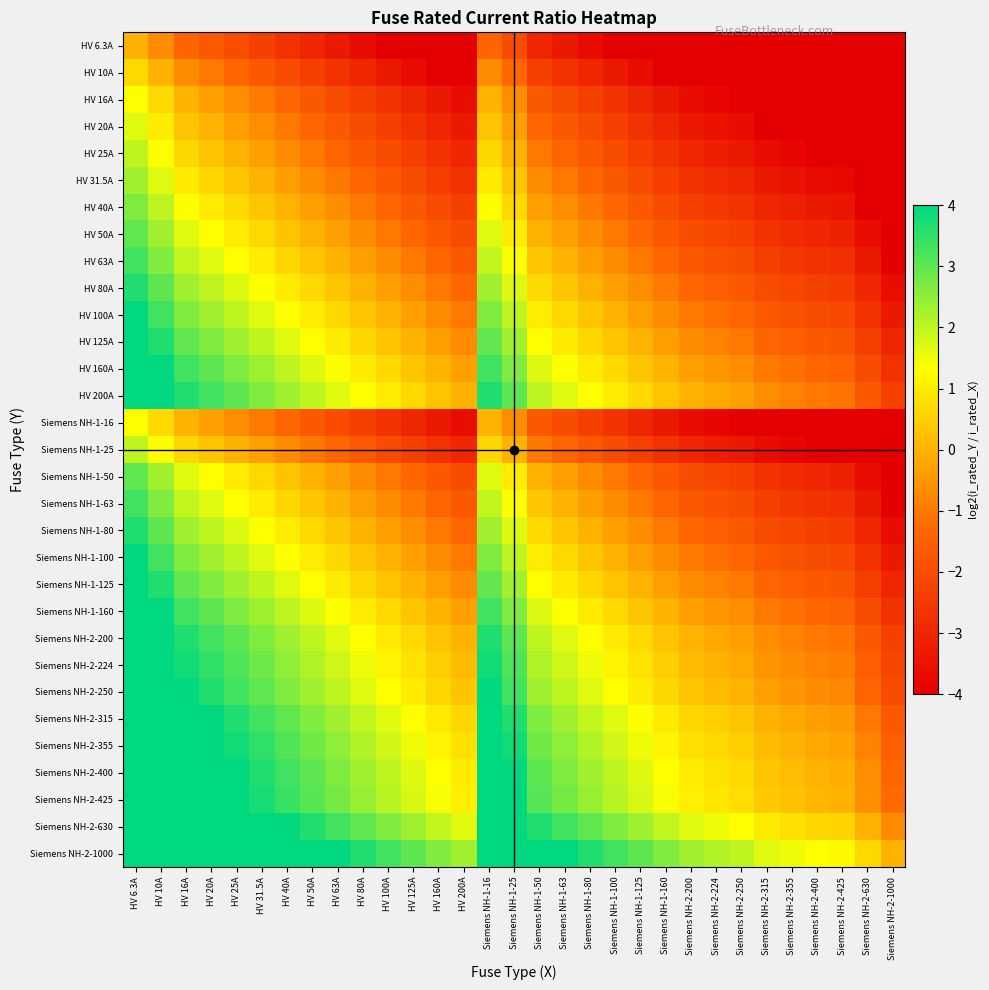

Reading left to right, what are all the values shown in this chart?

HV 6.3A: HV 6.3A=0.0	HV 10A=-0.7	HV 16A=-1.3	HV 20A=-1.7	HV 25A=-2.0	HV 31.5A=-2.3	HV 40A=-2.7	HV 50A=-3.0	HV 63A=-3.3	HV 80A=-3.7	HV 100A=-4.0	HV 125A=-4.3	HV 160A=-4.7	HV 200A=-5.0	Siemens NH-1-16=-1.3	Siemens NH-1-25=-2.0	Siemens NH-1-50=-3.0	Siemens NH-1-63=-3.3	Siemens NH-1-80=-3.7	Siemens NH-1-100=-4.0	Siemens NH-1-125=-4.3	Siemens NH-1-160=-4.7	Siemens NH-2-200=-5.0	Siemens NH-2-224=-5.2	Siemens NH-2-250=-5.3	Siemens NH-2-315=-5.6	Siemens NH-2-355=-5.8	Siemens NH-2-400=-6.0	Siemens NH-2-425=-6.1	Siemens NH-2-630=-6.6	Siemens NH-2-1000=-7.3
HV 10A: HV 6.3A=0.7	HV 10A=0.0	HV 16A=-0.7	HV 20A=-1.0	HV 25A=-1.3	HV 31.5A=-1.7	HV 40A=-2.0	HV 50A=-2.3	HV 63A=-2.7	HV 80A=-3.0	HV 100A=-3.3	HV 125A=-3.6	HV 160A=-4.0	HV 200A=-4.3	Siemens NH-1-16=-0.7	Siemens NH-1-25=-1.3	Siemens NH-1-50=-2.3	Siemens NH-1-63=-2.7	Siemens NH-1-80=-3.0	Siemens NH-1-100=-3.3	Siemens NH-1-125=-3.6	Siemens NH-1-160=-4.0	Siemens NH-2-200=-4.3	Siemens NH-2-224=-4.5	Siemens NH-2-250=-4.6	Siemens NH-2-315=-5.0	Siemens NH-2-355=-5.1	Siemens NH-2-400=-5.3	Siemens NH-2-425=-5.4	Siemens NH-2-630=-6.0	Siemens NH-2-1000=-6.6
HV 16A: HV 6.3A=1.3	HV 10A=0.7	HV 16A=0.0	HV 20A=-0.3	HV 25A=-0.6	HV 31.5A=-1.0	HV 40A=-1.3	HV 50A=-1.6	HV 63A=-2.0	HV 80A=-2.3	HV 100A=-2.6	HV 125A=-3.0	HV 160A=-3.3	HV 200A=-3.6	Siemens NH-1-16=0.0	Siemens NH-1-25=-0.6	Siemens NH-1-50=-1.6	Siemens NH-1-63=-2.0	Siemens NH-1-80=-2.3	Siemens NH-1-100=-2.6	Siemens NH-1-125=-3.0	Siemens NH-1-160=-3.3	Siemens NH-2-200=-3.6	Siemens NH-2-224=-3.8	Siemens NH-2-250=-4.0	Siemens NH-2-315=-4.3	Siemens NH-2-355=-4.5	Siemens NH-2-400=-4.6	Siemens NH-2-425=-4.7	Siemens NH-2-630=-5.3	Siemens NH-2-1000=-6.0
HV 20A: HV 6.3A=1.7	HV 10A=1.0	HV 16A=0.3	HV 20A=0.0	HV 25A=-0.3	HV 31.5A=-0.7	HV 40A=-1.0	HV 50A=-1.3	HV 63A=-1.7	HV 80A=-2.0	HV 100A=-2.3	HV 125A=-2.6	HV 160A=-3.0	HV 200A=-3.3	Siemens NH-1-16=0.3	Siemens NH-1-25=-0.3	Siemens NH-1-50=-1.3	Siemens NH-1-63=-1.7	Siemens NH-1-80=-2.0	Siemens NH-1-100=-2.3	Siemens NH-1-125=-2.6	Siemens NH-1-160=-3.0	Siemens NH-2-200=-3.3	Siemens NH-2-224=-3.5	Siemens NH-2-250=-3.6	Siemens NH-2-315=-4.0	Siemens NH-2-355=-4.1	Siemens NH-2-400=-4.3	Siemens NH-2-425=-4.4	Siemens NH-2-630=-5.0	Siemens NH-2-1000=-5.6
HV 25A: HV 6.3A=2.0	HV 10A=1.3	HV 16A=0.6	HV 20A=0.3	HV 25A=0.0	HV 31.5A=-0.3	HV 40A=-0.7	HV 50A=-1.0	HV 63A=-1.3	HV 80A=-1.7	HV 100A=-2.0	HV 125A=-2.3	HV 160A=-2.7	HV 200A=-3.0	Siemens NH-1-16=0.6	Siemens NH-1-25=0.0	Siemens NH-1-50=-1.0	Siemens NH-1-63=-1.3	Siemens NH-1-80=-1.7	Siemens NH-1-100=-2.0	Siemens NH-1-125=-2.3	Siemens NH-1-160=-2.7	Siemens NH-2-200=-3.0	Siemens NH-2-224=-3.2	Siemens NH-2-250=-3.3	Siemens NH-2-315=-3.7	Siemens NH-2-355=-3.8	Siemens NH-2-400=-4.0	Siemens NH-2-425=-4.1	Siemens NH-2-630=-4.7	Siemens NH-2-1000=-5.3
HV 31.5A: HV 6.3A=2.3	HV 10A=1.7	HV 16A=1.0	HV 20A=0.7	HV 25A=0.3	HV 31.5A=0.0	HV 40A=-0.3	HV 50A=-0.7	HV 63A=-1.0	HV 80A=-1.3	HV 100A=-1.7	HV 125A=-2.0	HV 160A=-2.3	HV 200A=-2.7	Siemens NH-1-16=1.0	Siemens NH-1-25=0.3	Siemens NH-1-50=-0.7	Siemens NH-1-63=-1.0	Siemens NH-1-80=-1.3	Siemens NH-1-100=-1.7	Siemens NH-1-125=-2.0	Siemens NH-1-160=-2.3	Siemens NH-2-200=-2.7	Siemens NH-2-224=-2.8	Siemens NH-2-250=-3.0	Siemens NH-2-315=-3.3	Siemens NH-2-355=-3.5	Siemens NH-2-400=-3.7	Siemens NH-2-425=-3.8	Siemens NH-2-630=-4.3	Siemens NH-2-1000=-5.0
HV 40A: HV 6.3A=2.7	HV 10A=2.0	HV 16A=1.3	HV 20A=1.0	HV 25A=0.7	HV 31.5A=0.3	HV 40A=0.0	HV 50A=-0.3	HV 63A=-0.7	HV 80A=-1.0	HV 100A=-1.3	HV 125A=-1.6	HV 160A=-2.0	HV 200A=-2.3	Siemens NH-1-16=1.3	Siemens NH-1-25=0.7	Siemens NH-1-50=-0.3	Siemens NH-1-63=-0.7	Siemens NH-1-80=-1.0	Siemens NH-1-100=-1.3	Siemens NH-1-125=-1.6	Siemens NH-1-160=-2.0	Siemens NH-2-200=-2.3	Siemens NH-2-224=-2.5	Siemens NH-2-250=-2.6	Siemens NH-2-315=-3.0	Siemens NH-2-355=-3.1	Siemens NH-2-400=-3.3	Siemens NH-2-425=-3.4	Siemens NH-2-630=-4.0	Siemens NH-2-1000=-4.6
HV 50A: HV 6.3A=3.0	HV 10A=2.3	HV 16A=1.6	HV 20A=1.3	HV 25A=1.0	HV 31.5A=0.7	HV 40A=0.3	HV 50A=0.0	HV 63A=-0.3	HV 80A=-0.7	HV 100A=-1.0	HV 125A=-1.3	HV 160A=-1.7	HV 200A=-2.0	Siemens NH-1-16=1.6	Siemens NH-1-25=1.0	Siemens NH-1-50=0.0	Siemens NH-1-63=-0.3	Siemens NH-1-80=-0.7	Siemens NH-1-100=-1.0	Siemens NH-1-125=-1.3	Siemens NH-1-160=-1.7	Siemens NH-2-200=-2.0	Siemens NH-2-224=-2.2	Siemens NH-2-250=-2.3	Siemens NH-2-315=-2.7	Siemens NH-2-355=-2.8	Siemens NH-2-400=-3.0	Siemens NH-2-425=-3.1	Siemens NH-2-630=-3.7	Siemens NH-2-1000=-4.3
HV 63A: HV 6.3A=3.3	HV 10A=2.7	HV 16A=2.0	HV 20A=1.7	HV 25A=1.3	HV 31.5A=1.0	HV 40A=0.7	HV 50A=0.3	HV 63A=0.0	HV 80A=-0.3	HV 100A=-0.7	HV 125A=-1.0	HV 160A=-1.3	HV 200A=-1.7	Siemens NH-1-16=2.0	Siemens NH-1-25=1.3	Siemens NH-1-50=0.3	Siemens NH-1-63=0.0	Siemens NH-1-80=-0.3	Siemens NH-1-100=-0.7	Siemens NH-1-125=-1.0	Siemens NH-1-160=-1.3	Siemens NH-2-200=-1.7	Siemens NH-2-224=-1.8	Siemens NH-2-250=-2.0	Siemens NH-2-315=-2.3	Siemens NH-2-355=-2.5	Siemens NH-2-400=-2.7	Siemens NH-2-425=-2.8	Siemens NH-2-630=-3.3	Siemens NH-2-1000=-4.0
HV 80A: HV 6.3A=3.7	HV 10A=3.0	HV 16A=2.3	HV 20A=2.0	HV 25A=1.7	HV 31.5A=1.3	HV 40A=1.0	HV 50A=0.7	HV 63A=0.3	HV 80A=0.0	HV 100A=-0.3	HV 125A=-0.6	HV 160A=-1.0	HV 200A=-1.3	Siemens NH-1-16=2.3	Siemens NH-1-25=1.7	Siemens NH-1-50=0.7	Siemens NH-1-63=0.3	Siemens NH-1-80=0.0	Siemens NH-1-100=-0.3	Siemens NH-1-125=-0.6	Siemens NH-1-160=-1.0	Siemens NH-2-200=-1.3	Siemens NH-2-224=-1.5	Siemens NH-2-250=-1.6	Siemens NH-2-315=-2.0	Siemens NH-2-355=-2.1	Siemens NH-2-400=-2.3	Siemens NH-2-425=-2.4	Siemens NH-2-630=-3.0	Siemens NH-2-1000=-3.6
HV 100A: HV 6.3A=4.0	HV 10A=3.3	HV 16A=2.6	HV 20A=2.3	HV 25A=2.0	HV 31.5A=1.7	HV 40A=1.3	HV 50A=1.0	HV 63A=0.7	HV 80A=0.3	HV 100A=0.0	HV 125A=-0.3	HV 160A=-0.7	HV 200A=-1.0	Siemens NH-1-16=2.6	Siemens NH-1-25=2.0	Siemens NH-1-50=1.0	Siemens NH-1-63=0.7	Siemens NH-1-80=0.3	Siemens NH-1-100=0.0	Siemens NH-1-125=-0.3	Siemens NH-1-160=-0.7	Siemens NH-2-200=-1.0	Siemens NH-2-224=-1.2	Siemens NH-2-250=-1.3	Siemens NH-2-315=-1.7	Siemens NH-2-355=-1.8	Siemens NH-2-400=-2.0	Siemens NH-2-425=-2.1	Siemens NH-2-630=-2.7	Siemens NH-2-1000=-3.3
HV 125A: HV 6.3A=4.3	HV 10A=3.6	HV 16A=3.0	HV 20A=2.6	HV 25A=2.3	HV 31.5A=2.0	HV 40A=1.6	HV 50A=1.3	HV 63A=1.0	HV 80A=0.6	HV 100A=0.3	HV 125A=0.0	HV 160A=-0.4	HV 200A=-0.7	Siemens NH-1-16=3.0	Siemens NH-1-25=2.3	Siemens NH-1-50=1.3	Siemens NH-1-63=1.0	Siemens NH-1-80=0.6	Siemens NH-1-100=0.3	Siemens NH-1-125=0.0	Siemens NH-1-160=-0.4	Siemens NH-2-200=-0.7	Siemens NH-2-224=-0.8	Siemens NH-2-250=-1.0	Siemens NH-2-315=-1.3	Siemens NH-2-355=-1.5	Siemens NH-2-400=-1.7	Siemens NH-2-425=-1.8	Siemens NH-2-630=-2.3	Siemens NH-2-1000=-3.0
HV 160A: HV 6.3A=4.7	HV 10A=4.0	HV 16A=3.3	HV 20A=3.0	HV 25A=2.7	HV 31.5A=2.3	HV 40A=2.0	HV 50A=1.7	HV 63A=1.3	HV 80A=1.0	HV 100A=0.7	HV 125A=0.4	HV 160A=0.0	HV 200A=-0.3	Siemens NH-1-16=3.3	Siemens NH-1-25=2.7	Siemens NH-1-50=1.7	Siemens NH-1-63=1.3	Siemens NH-1-80=1.0	Siemens NH-1-100=0.7	Siemens NH-1-125=0.4	Siemens NH-1-160=0.0	Siemens NH-2-200=-0.3	Siemens NH-2-224=-0.5	Siemens NH-2-250=-0.6	Siemens NH-2-315=-1.0	Siemens NH-2-355=-1.1	Siemens NH-2-400=-1.3	Siemens NH-2-425=-1.4	Siemens NH-2-630=-2.0	Siemens NH-2-1000=-2.6
HV 200A: HV 6.3A=5.0	HV 10A=4.3	HV 16A=3.6	HV 20A=3.3	HV 25A=3.0	HV 31.5A=2.7	HV 40A=2.3	HV 50A=2.0	HV 63A=1.7	HV 80A=1.3	HV 100A=1.0	HV 125A=0.7	HV 160A=0.3	HV 200A=0.0	Siemens NH-1-16=3.6	Siemens NH-1-25=3.0	Siemens NH-1-50=2.0	Siemens NH-1-63=1.7	Siemens NH-1-80=1.3	Siemens NH-1-100=1.0	Siemens NH-1-125=0.7	Siemens NH-1-160=0.3	Siemens NH-2-200=0.0	Siemens NH-2-224=-0.2	Siemens NH-2-250=-0.3	Siemens NH-2-315=-0.7	Siemens NH-2-355=-0.8	Siemens NH-2-400=-1.0	Siemens NH-2-425=-1.1	Siemens NH-2-630=-1.7	Siemens NH-2-1000=-2.3
Siemens NH-1-16: HV 6.3A=1.3	HV 10A=0.7	HV 16A=0.0	HV 20A=-0.3	HV 25A=-0.6	HV 31.5A=-1.0	HV 40A=-1.3	HV 50A=-1.6	HV 63A=-2.0	HV 80A=-2.3	HV 100A=-2.6	HV 125A=-3.0	HV 160A=-3.3	HV 200A=-3.6	Siemens NH-1-16=0.0	Siemens NH-1-25=-0.6	Siemens NH-1-50=-1.6	Siemens NH-1-63=-2.0	Siemens NH-1-80=-2.3	Siemens NH-1-100=-2.6	Siemens NH-1-125=-3.0	Siemens NH-1-160=-3.3	Siemens NH-2-200=-3.6	Siemens NH-2-224=-3.8	Siemens NH-2-250=-4.0	Siemens NH-2-315=-4.3	Siemens NH-2-355=-4.5	Siemens NH-2-400=-4.6	Siemens NH-2-425=-4.7	Siemens NH-2-630=-5.3	Siemens NH-2-1000=-6.0
Siemens NH-1-25: HV 6.3A=2.0	HV 10A=1.3	HV 16A=0.6	HV 20A=0.3	HV 25A=0.0	HV 31.5A=-0.3	HV 40A=-0.7	HV 50A=-1.0	HV 63A=-1.3	HV 80A=-1.7	HV 100A=-2.0	HV 125A=-2.3	HV 160A=-2.7	HV 200A=-3.0	Siemens NH-1-16=0.6	Siemens NH-1-25=0.0	Siemens NH-1-50=-1.0	Siemens NH-1-63=-1.3	Siemens NH-1-80=-1.7	Siemens NH-1-100=-2.0	Siemens NH-1-125=-2.3	Siemens NH-1-160=-2.7	Siemens NH-2-200=-3.0	Siemens NH-2-224=-3.2	Siemens NH-2-250=-3.3	Siemens NH-2-315=-3.7	Siemens NH-2-355=-3.8	Siemens NH-2-400=-4.0	Siemens NH-2-425=-4.1	Siemens NH-2-630=-4.7	Siemens NH-2-1000=-5.3
Siemens NH-1-50: HV 6.3A=3.0	HV 10A=2.3	HV 16A=1.6	HV 20A=1.3	HV 25A=1.0	HV 31.5A=0.7	HV 40A=0.3	HV 50A=0.0	HV 63A=-0.3	HV 80A=-0.7	HV 100A=-1.0	HV 125A=-1.3	HV 160A=-1.7	HV 200A=-2.0	Siemens NH-1-16=1.6	Siemens NH-1-25=1.0	Siemens NH-1-50=0.0	Siemens NH-1-63=-0.3	Siemens NH-1-80=-0.7	Siemens NH-1-100=-1.0	Siemens NH-1-125=-1.3	Siemens NH-1-160=-1.7	Siemens NH-2-200=-2.0	Siemens NH-2-224=-2.2	Siemens NH-2-250=-2.3	Siemens NH-2-315=-2.7	Siemens NH-2-355=-2.8	Siemens NH-2-400=-3.0	Siemens NH-2-425=-3.1	Siemens NH-2-630=-3.7	Siemens NH-2-1000=-4.3
Siemens NH-1-63: HV 6.3A=3.3	HV 10A=2.7	HV 16A=2.0	HV 20A=1.7	HV 25A=1.3	HV 31.5A=1.0	HV 40A=0.7	HV 50A=0.3	HV 63A=0.0	HV 80A=-0.3	HV 100A=-0.7	HV 125A=-1.0	HV 160A=-1.3	HV 200A=-1.7	Siemens NH-1-16=2.0	Siemens NH-1-25=1.3	Siemens NH-1-50=0.3	Siemens NH-1-63=0.0	Siemens NH-1-80=-0.3	Siemens NH-1-100=-0.7	Siemens NH-1-125=-1.0	Siemens NH-1-160=-1.3	Siemens NH-2-200=-1.7	Siemens NH-2-224=-1.8	Siemens NH-2-250=-2.0	Siemens NH-2-315=-2.3	Siemens NH-2-355=-2.5	Siemens NH-2-400=-2.7	Siemens NH-2-425=-2.8	Siemens NH-2-630=-3.3	Siemens NH-2-1000=-4.0
Siemens NH-1-80: HV 6.3A=3.7	HV 10A=3.0	HV 16A=2.3	HV 20A=2.0	HV 25A=1.7	HV 31.5A=1.3	HV 40A=1.0	HV 50A=0.7	HV 63A=0.3	HV 80A=0.0	HV 100A=-0.3	HV 125A=-0.6	HV 160A=-1.0	HV 200A=-1.3	Siemens NH-1-16=2.3	Siemens NH-1-25=1.7	Siemens NH-1-50=0.7	Siemens NH-1-63=0.3	Siemens NH-1-80=0.0	Siemens NH-1-100=-0.3	Siemens NH-1-125=-0.6	Siemens NH-1-160=-1.0	Siemens NH-2-200=-1.3	Siemens NH-2-224=-1.5	Siemens NH-2-250=-1.6	Siemens NH-2-315=-2.0	Siemens NH-2-355=-2.1	Siemens NH-2-400=-2.3	Siemens NH-2-425=-2.4	Siemens NH-2-630=-3.0	Siemens NH-2-1000=-3.6
Siemens NH-1-100: HV 6.3A=4.0	HV 10A=3.3	HV 16A=2.6	HV 20A=2.3	HV 25A=2.0	HV 31.5A=1.7	HV 40A=1.3	HV 50A=1.0	HV 63A=0.7	HV 80A=0.3	HV 100A=0.0	HV 125A=-0.3	HV 160A=-0.7	HV 200A=-1.0	Siemens NH-1-16=2.6	Siemens NH-1-25=2.0	Siemens NH-1-50=1.0	Siemens NH-1-63=0.7	Siemens NH-1-80=0.3	Siemens NH-1-100=0.0	Siemens NH-1-125=-0.3	Siemens NH-1-160=-0.7	Siemens NH-2-200=-1.0	Siemens NH-2-224=-1.2	Siemens NH-2-250=-1.3	Siemens NH-2-315=-1.7	Siemens NH-2-355=-1.8	Siemens NH-2-400=-2.0	Siemens NH-2-425=-2.1	Siemens NH-2-630=-2.7	Siemens NH-2-1000=-3.3
Siemens NH-1-125: HV 6.3A=4.3	HV 10A=3.6	HV 16A=3.0	HV 20A=2.6	HV 25A=2.3	HV 31.5A=2.0	HV 40A=1.6	HV 50A=1.3	HV 63A=1.0	HV 80A=0.6	HV 100A=0.3	HV 125A=0.0	HV 160A=-0.4	HV 200A=-0.7	Siemens NH-1-16=3.0	Siemens NH-1-25=2.3	Siemens NH-1-50=1.3	Siemens NH-1-63=1.0	Siemens NH-1-80=0.6	Siemens NH-1-100=0.3	Siemens NH-1-125=0.0	Siemens NH-1-160=-0.4	Siemens NH-2-200=-0.7	Siemens NH-2-224=-0.8	Siemens NH-2-250=-1.0	Siemens NH-2-315=-1.3	Siemens NH-2-355=-1.5	Siemens NH-2-400=-1.7	Siemens NH-2-425=-1.8	Siemens NH-2-630=-2.3	Siemens NH-2-1000=-3.0
Siemens NH-1-160: HV 6.3A=4.7	HV 10A=4.0	HV 16A=3.3	HV 20A=3.0	HV 25A=2.7	HV 31.5A=2.3	HV 40A=2.0	HV 50A=1.7	HV 63A=1.3	HV 80A=1.0	HV 100A=0.7	HV 125A=0.4	HV 160A=0.0	HV 200A=-0.3	Siemens NH-1-16=3.3	Siemens NH-1-25=2.7	Siemens NH-1-50=1.7	Siemens NH-1-63=1.3	Siemens NH-1-80=1.0	Siemens NH-1-100=0.7	Siemens NH-1-125=0.4	Siemens NH-1-160=0.0	Siemens NH-2-200=-0.3	Siemens NH-2-224=-0.5	Siemens NH-2-250=-0.6	Siemens NH-2-315=-1.0	Siemens NH-2-355=-1.1	Siemens NH-2-400=-1.3	Siemens NH-2-425=-1.4	Siemens NH-2-630=-2.0	Siemens NH-2-1000=-2.6
Siemens NH-2-200: HV 6.3A=5.0	HV 10A=4.3	HV 16A=3.6	HV 20A=3.3	HV 25A=3.0	HV 31.5A=2.7	HV 40A=2.3	HV 50A=2.0	HV 63A=1.7	HV 80A=1.3	HV 100A=1.0	HV 125A=0.7	HV 160A=0.3	HV 200A=0.0	Siemens NH-1-16=3.6	Siemens NH-1-25=3.0	Siemens NH-1-50=2.0	Siemens NH-1-63=1.7	Siemens NH-1-80=1.3	Siemens NH-1-100=1.0	Siemens NH-1-125=0.7	Siemens NH-1-160=0.3	Siemens NH-2-200=0.0	Siemens NH-2-224=-0.2	Siemens NH-2-250=-0.3	Siemens NH-2-315=-0.7	Siemens NH-2-355=-0.8	Siemens NH-2-400=-1.0	Siemens NH-2-425=-1.1	Siemens NH-2-630=-1.7	Siemens NH-2-1000=-2.3
Siemens NH-2-224: HV 6.3A=5.2	HV 10A=4.5	HV 16A=3.8	HV 20A=3.5	HV 25A=3.2	HV 31.5A=2.8	HV 40A=2.5	HV 50A=2.2	HV 63A=1.8	HV 80A=1.5	HV 100A=1.2	HV 125A=0.8	HV 160A=0.5	HV 200A=0.2	Siemens NH-1-16=3.8	Siemens NH-1-25=3.2	Siemens NH-1-50=2.2	Siemens NH-1-63=1.8	Siemens NH-1-80=1.5	Siemens NH-1-100=1.2	Siemens NH-1-125=0.8	Siemens NH-1-160=0.5	Siemens NH-2-200=0.2	Siemens NH-2-224=0.0	Siemens NH-2-250=-0.2	Siemens NH-2-315=-0.5	Siemens NH-2-355=-0.7	Siemens NH-2-400=-0.8	Siemens NH-2-425=-0.9	Siemens NH-2-630=-1.5	Siemens NH-2-1000=-2.2
Siemens NH-2-250: HV 6.3A=5.3	HV 10A=4.6	HV 16A=4.0	HV 20A=3.6	HV 25A=3.3	HV 31.5A=3.0	HV 40A=2.6	HV 50A=2.3	HV 63A=2.0	HV 80A=1.6	HV 100A=1.3	HV 125A=1.0	HV 160A=0.6	HV 200A=0.3	Siemens NH-1-16=4.0	Siemens NH-1-25=3.3	Siemens NH-1-50=2.3	Siemens NH-1-63=2.0	Siemens NH-1-80=1.6	Siemens NH-1-100=1.3	Siemens NH-1-125=1.0	Siemens NH-1-160=0.6	Siemens NH-2-200=0.3	Siemens NH-2-224=0.2	Siemens NH-2-250=0.0	Siemens NH-2-315=-0.3	Siemens NH-2-355=-0.5	Siemens NH-2-400=-0.7	Siemens NH-2-425=-0.8	Siemens NH-2-630=-1.3	Siemens NH-2-1000=-2.0
Siemens NH-2-315: HV 6.3A=5.6	HV 10A=5.0	HV 16A=4.3	HV 20A=4.0	HV 25A=3.7	HV 31.5A=3.3	HV 40A=3.0	HV 50A=2.7	HV 63A=2.3	HV 80A=2.0	HV 100A=1.7	HV 125A=1.3	HV 160A=1.0	HV 200A=0.7	Siemens NH-1-16=4.3	Siemens NH-1-25=3.7	Siemens NH-1-50=2.7	Siemens NH-1-63=2.3	Siemens NH-1-80=2.0	Siemens NH-1-100=1.7	Siemens NH-1-125=1.3	Siemens NH-1-160=1.0	Siemens NH-2-200=0.7	Siemens NH-2-224=0.5	Siemens NH-2-250=0.3	Siemens NH-2-315=0.0	Siemens NH-2-355=-0.2	Siemens NH-2-400=-0.3	Siemens NH-2-425=-0.4	Siemens NH-2-630=-1.0	Siemens NH-2-1000=-1.7
Siemens NH-2-355: HV 6.3A=5.8	HV 10A=5.1	HV 16A=4.5	HV 20A=4.1	HV 25A=3.8	HV 31.5A=3.5	HV 40A=3.1	HV 50A=2.8	HV 63A=2.5	HV 80A=2.1	HV 100A=1.8	HV 125A=1.5	HV 160A=1.1	HV 200A=0.8	Siemens NH-1-16=4.5	Siemens NH-1-25=3.8	Siemens NH-1-50=2.8	Siemens NH-1-63=2.5	Siemens NH-1-80=2.1	Siemens NH-1-100=1.8	Siemens NH-1-125=1.5	Siemens NH-1-160=1.1	Siemens NH-2-200=0.8	Siemens NH-2-224=0.7	Siemens NH-2-250=0.5	Siemens NH-2-315=0.2	Siemens NH-2-355=0.0	Siemens NH-2-400=-0.2	Siemens NH-2-425=-0.3	Siemens NH-2-630=-0.8	Siemens NH-2-1000=-1.5
Siemens NH-2-400: HV 6.3A=6.0	HV 10A=5.3	HV 16A=4.6	HV 20A=4.3	HV 25A=4.0	HV 31.5A=3.7	HV 40A=3.3	HV 50A=3.0	HV 63A=2.7	HV 80A=2.3	HV 100A=2.0	HV 125A=1.7	HV 160A=1.3	HV 200A=1.0	Siemens NH-1-16=4.6	Siemens NH-1-25=4.0	Siemens NH-1-50=3.0	Siemens NH-1-63=2.7	Siemens NH-1-80=2.3	Siemens NH-1-100=2.0	Siemens NH-1-125=1.7	Siemens NH-1-160=1.3	Siemens NH-2-200=1.0	Siemens NH-2-224=0.8	Siemens NH-2-250=0.7	Siemens NH-2-315=0.3	Siemens NH-2-355=0.2	Siemens NH-2-400=0.0	Siemens NH-2-425=-0.1	Siemens NH-2-630=-0.7	Siemens NH-2-1000=-1.3
Siemens NH-2-425: HV 6.3A=6.1	HV 10A=5.4	HV 16A=4.7	HV 20A=4.4	HV 25A=4.1	HV 31.5A=3.8	HV 40A=3.4	HV 50A=3.1	HV 63A=2.8	HV 80A=2.4	HV 100A=2.1	HV 125A=1.8	HV 160A=1.4	HV 200A=1.1	Siemens NH-1-16=4.7	Siemens NH-1-25=4.1	Siemens NH-1-50=3.1	Siemens NH-1-63=2.8	Siemens NH-1-80=2.4	Siemens NH-1-100=2.1	Siemens NH-1-125=1.8	Siemens NH-1-160=1.4	Siemens NH-2-200=1.1	Siemens NH-2-224=0.9	Siemens NH-2-250=0.8	Siemens NH-2-315=0.4	Siemens NH-2-355=0.3	Siemens NH-2-400=0.1	Siemens NH-2-425=0.0	Siemens NH-2-630=-0.6	Siemens NH-2-1000=-1.2
Siemens NH-2-630: HV 6.3A=6.6	HV 10A=6.0	HV 16A=5.3	HV 20A=5.0	HV 25A=4.7	HV 31.5A=4.3	HV 40A=4.0	HV 50A=3.7	HV 63A=3.3	HV 80A=3.0	HV 100A=2.7	HV 125A=2.3	HV 160A=2.0	HV 200A=1.7	Siemens NH-1-16=5.3	Siemens NH-1-25=4.7	Siemens NH-1-50=3.7	Siemens NH-1-63=3.3	Siemens NH-1-80=3.0	Siemens NH-1-100=2.7	Siemens NH-1-125=2.3	Siemens NH-1-160=2.0	Siemens NH-2-200=1.7	Siemens NH-2-224=1.5	Siemens NH-2-250=1.3	Siemens NH-2-315=1.0	Siemens NH-2-355=0.8	Siemens NH-2-400=0.7	Siemens NH-2-425=0.6	Siemens NH-2-630=0.0	Siemens NH-2-1000=-0.7
Siemens NH-2-1000: HV 6.3A=7.3	HV 10A=6.6	HV 16A=6.0	HV 20A=5.6	HV 25A=5.3	HV 31.5A=5.0	HV 40A=4.6	HV 50A=4.3	HV 63A=4.0	HV 80A=3.6	HV 100A=3.3	HV 125A=3.0	HV 160A=2.6	HV 200A=2.3	Siemens NH-1-16=6.0	Siemens NH-1-25=5.3	Siemens NH-1-50=4.3	Siemens NH-1-63=4.0	Siemens NH-1-80=3.6	Siemens NH-1-100=3.3	Siemens NH-1-125=3.0	Siemens NH-1-160=2.6	Siemens NH-2-200=2.3	Siemens NH-2-224=2.2	Siemens NH-2-250=2.0	Siemens NH-2-315=1.7	Siemens NH-2-355=1.5	Siemens NH-2-400=1.3	Siemens NH-2-425=1.2	Siemens NH-2-630=0.7	Siemens NH-2-1000=0.0